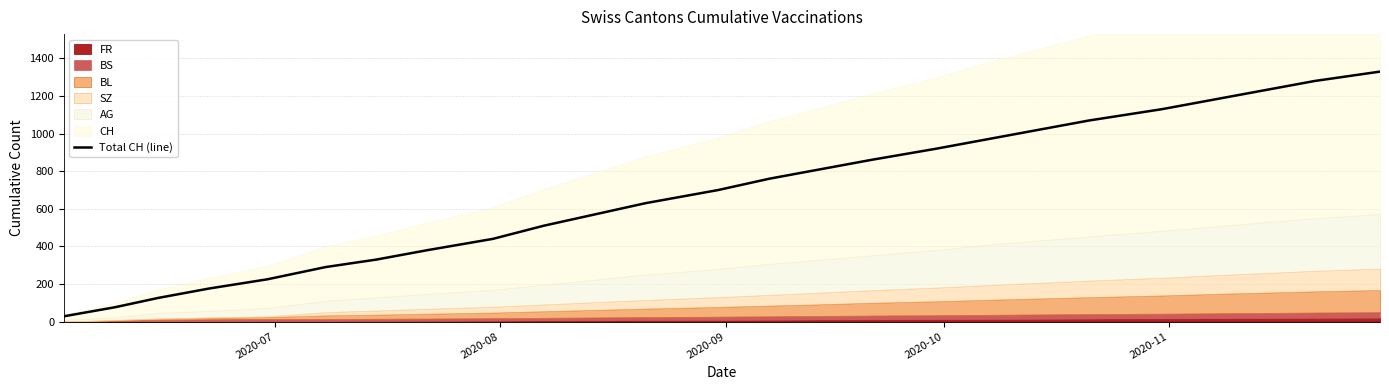

Count the number of values greater than 700.

12